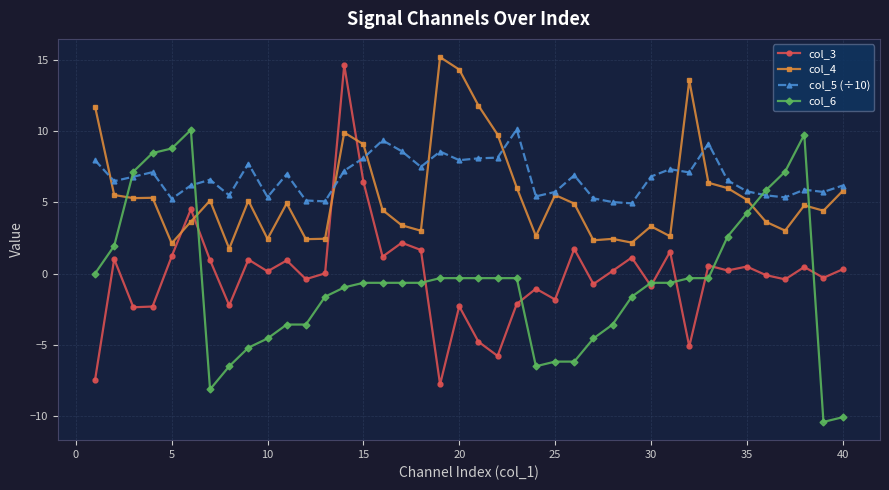

What is the highest value of the col_5 (÷10) series?

10.1